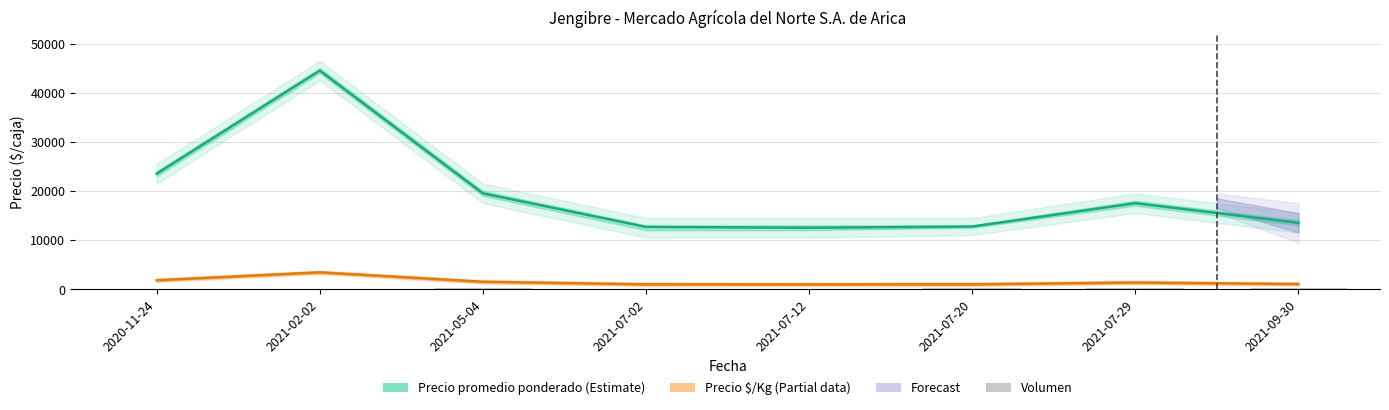

What is the sum of all Volumen values?

1060